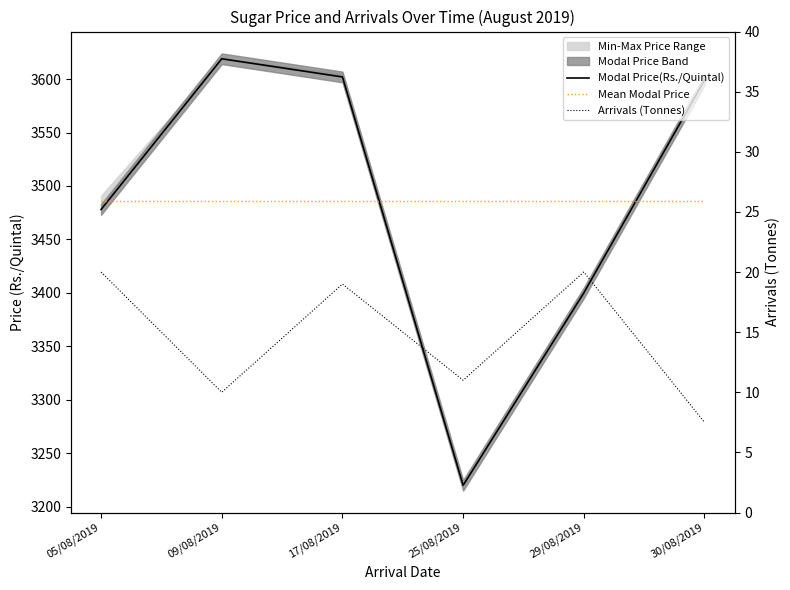

Which category has the lowest value across all series?

30/08/2019